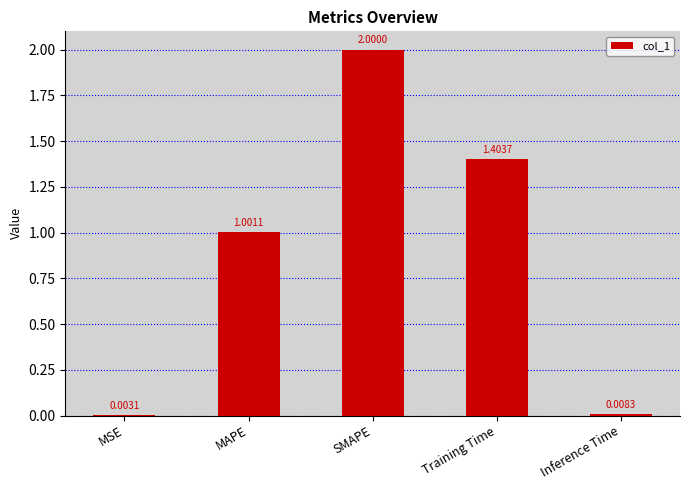

Read the value at SMAPE.

2.0